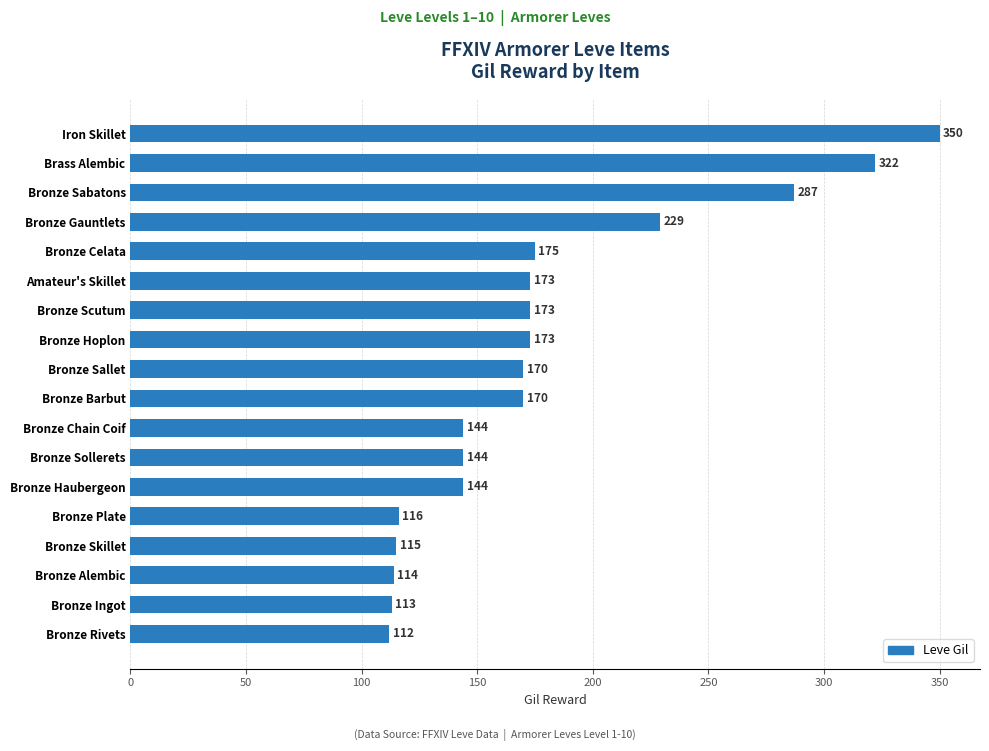

What is the greatest value displayed?

350